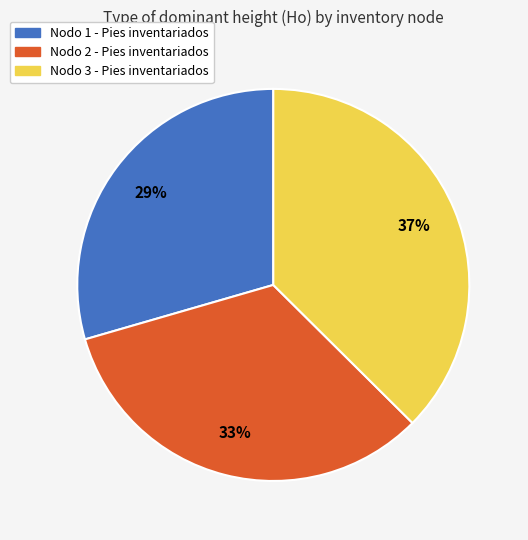

Is there any slice that represents more than half of the pie?

No